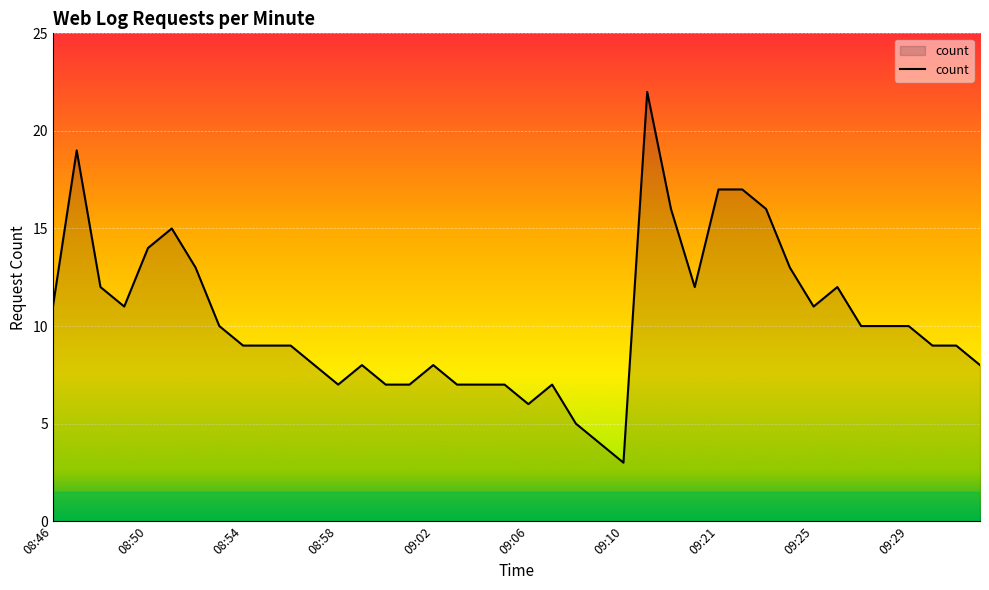

Reading left to right, list all the values displayed in this chart.

11	19	12	11	14	15	13	10	9	9	9	8	7	8	7	7	8	7	7	7	6	7	5	4	3	22	16	12	17	17	16	13	11	12	10	10	10	9	9	8